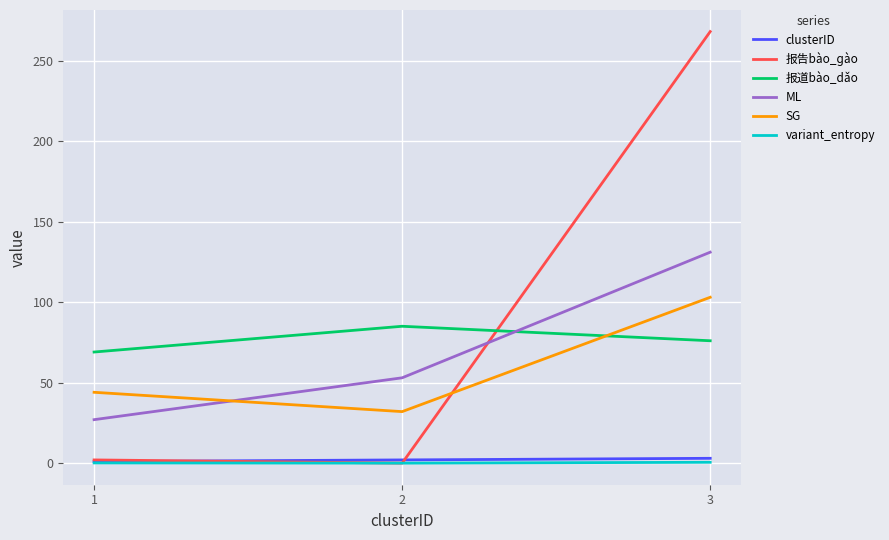

What is the difference between the maximum and minimum values in the SG series?

71.0